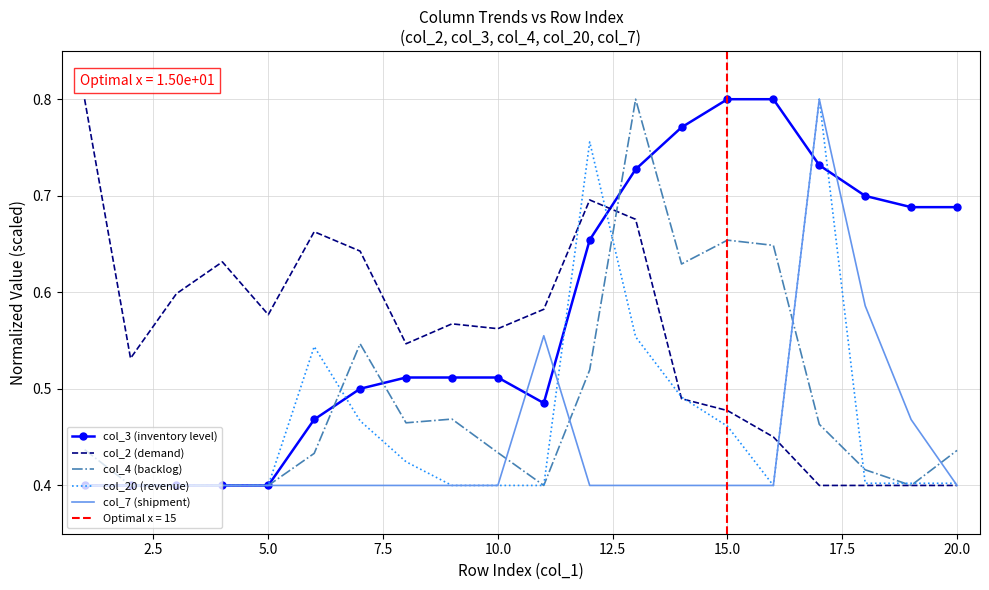

True or false: col_2 (demand) and col_3 (inventory level) cross at least once.

True